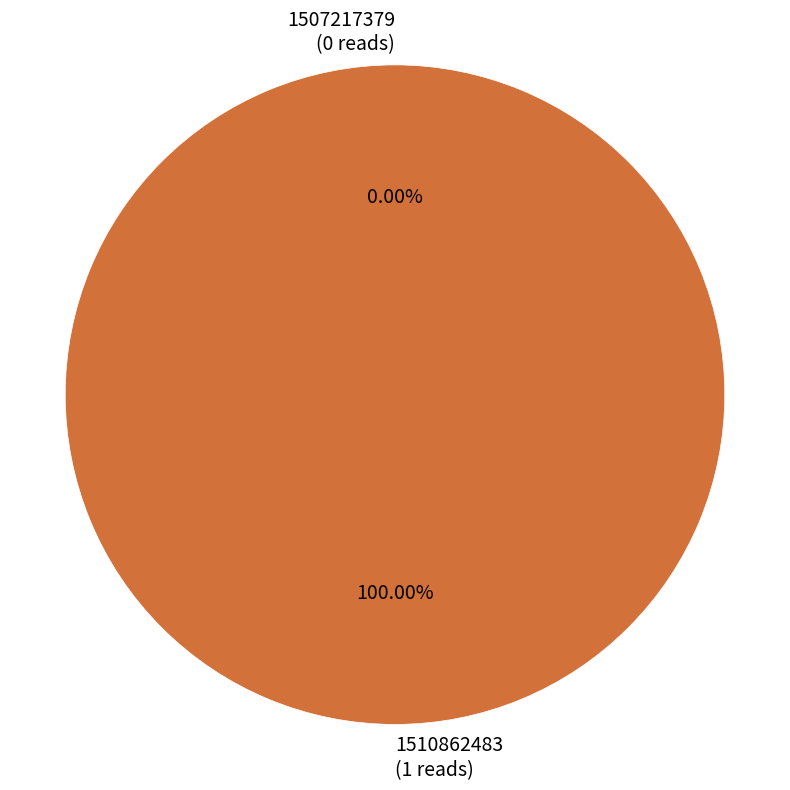

Is it true that 1507217379 is 1% of the pie?

False